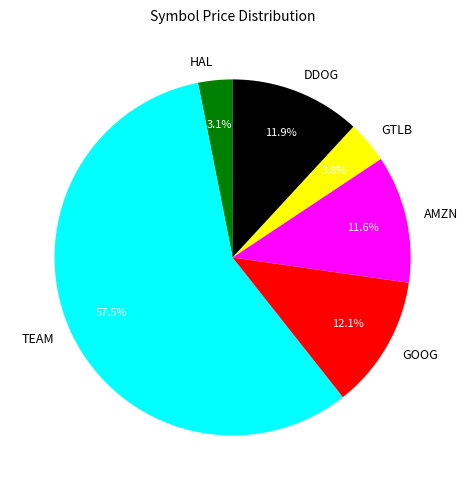

To the nearest percent, what is the combined percentage of AMZN and HAL?

15%